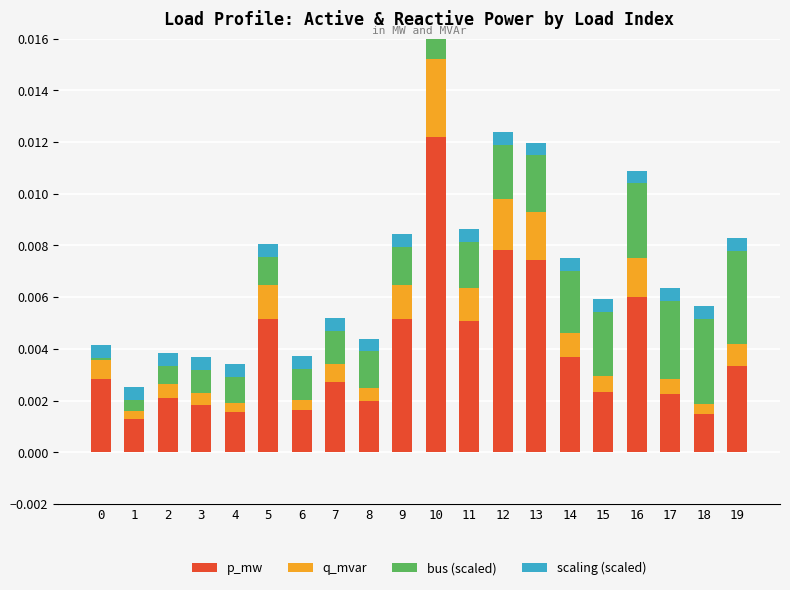

Count the number of data series in this chart.

4